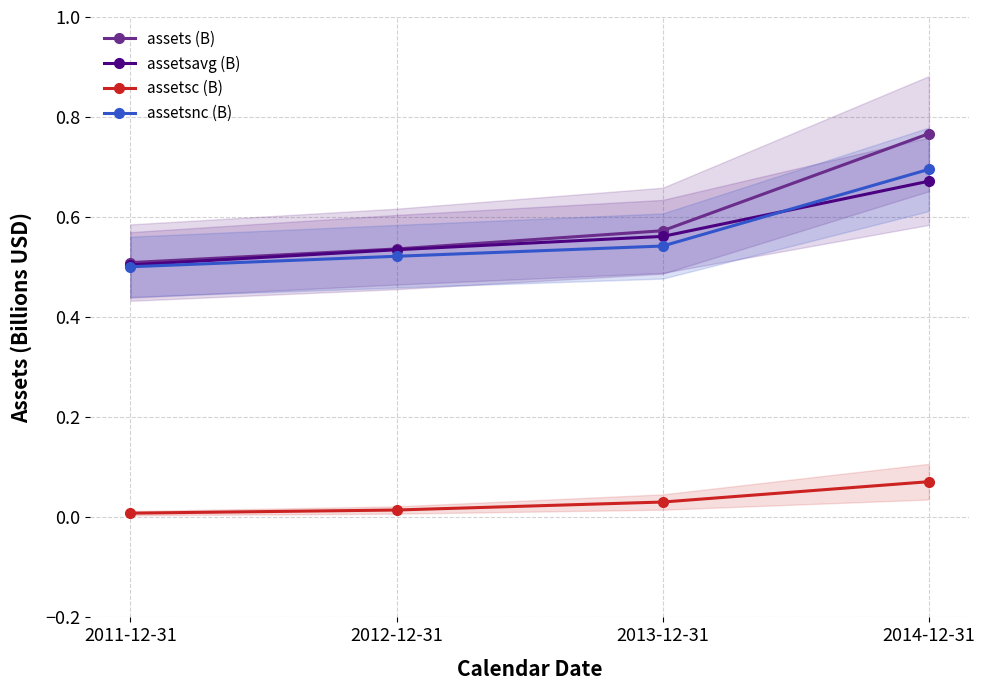

What is the total value across all series at 2012-12-31?

1.6